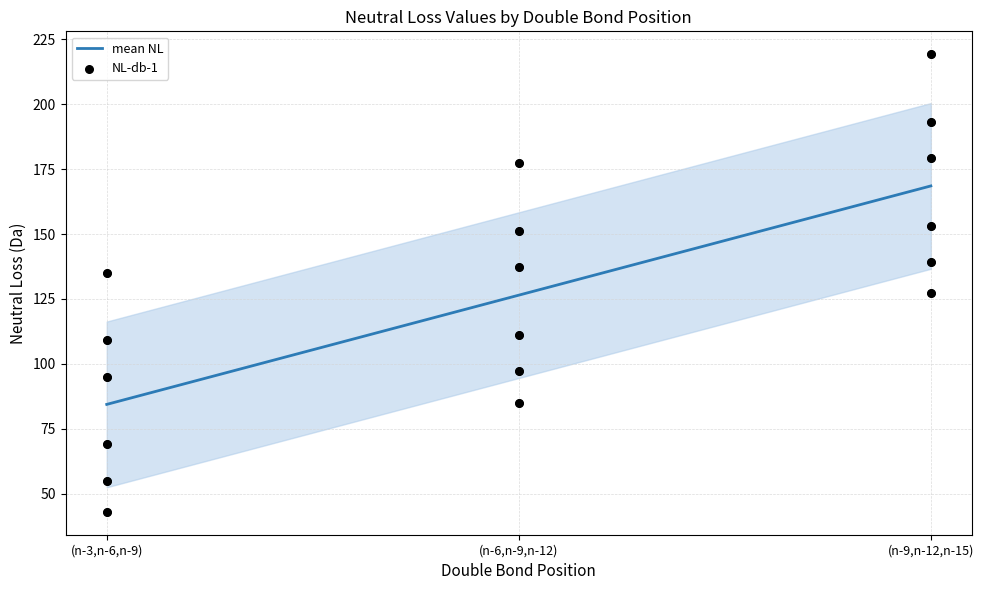

Is the value of mean NL at (n-6,n-9,n-12) greater than the value of NL-db-1 at (n-3,n-6,n-9)?

Yes